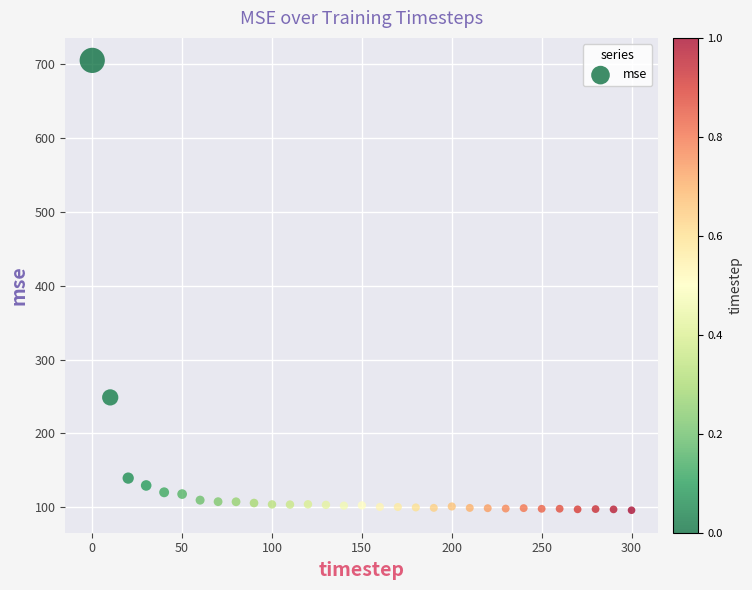

What is the range of X values (max minus min)?

300.0